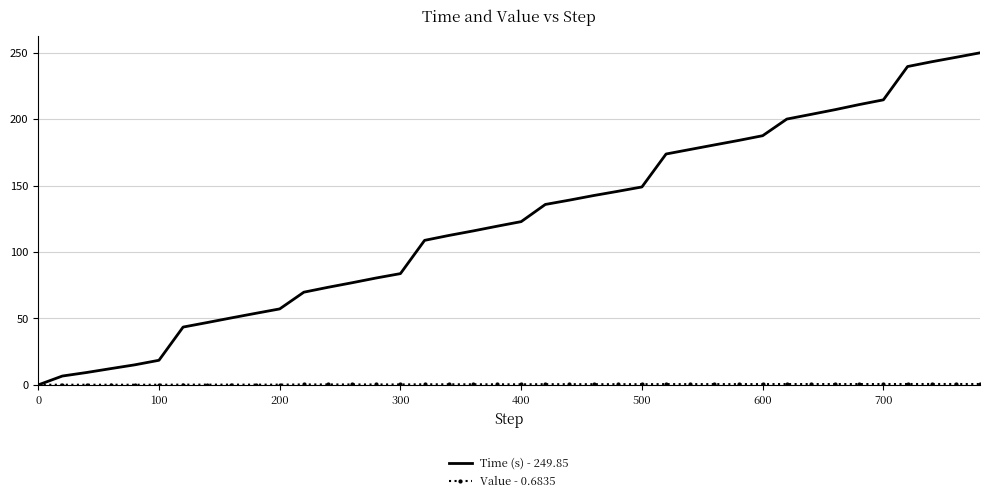

Which series has the largest total across all categories?

Time (s) - 249.85